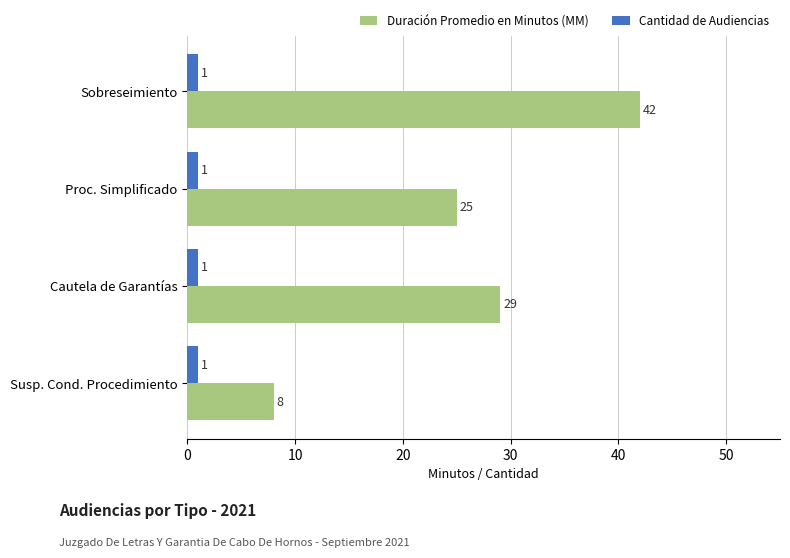

What is the minimum value for Cantidad de Audiencias?

1